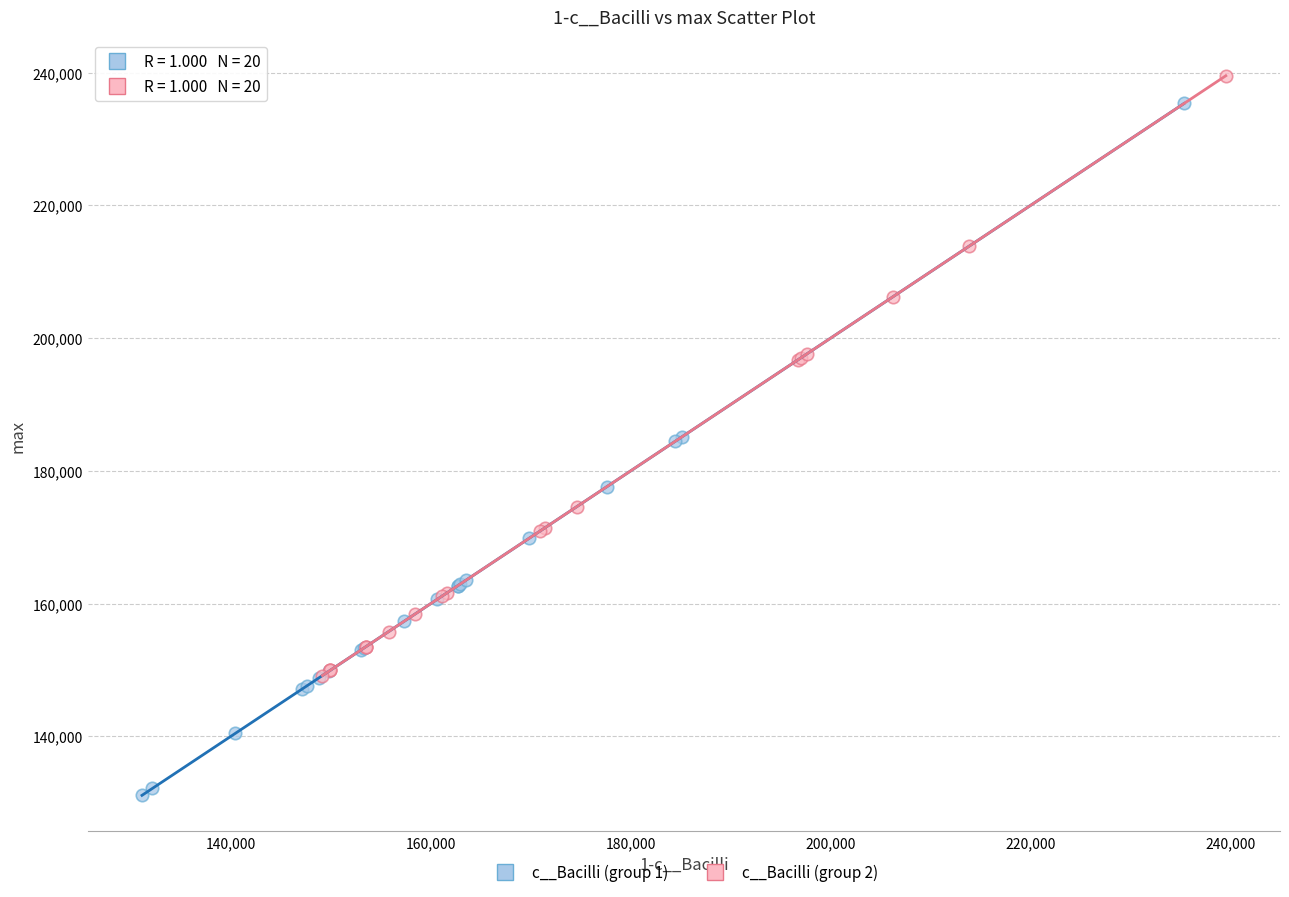

Which series has the largest Y range (max minus min)?

c__Bacilli (group 1)